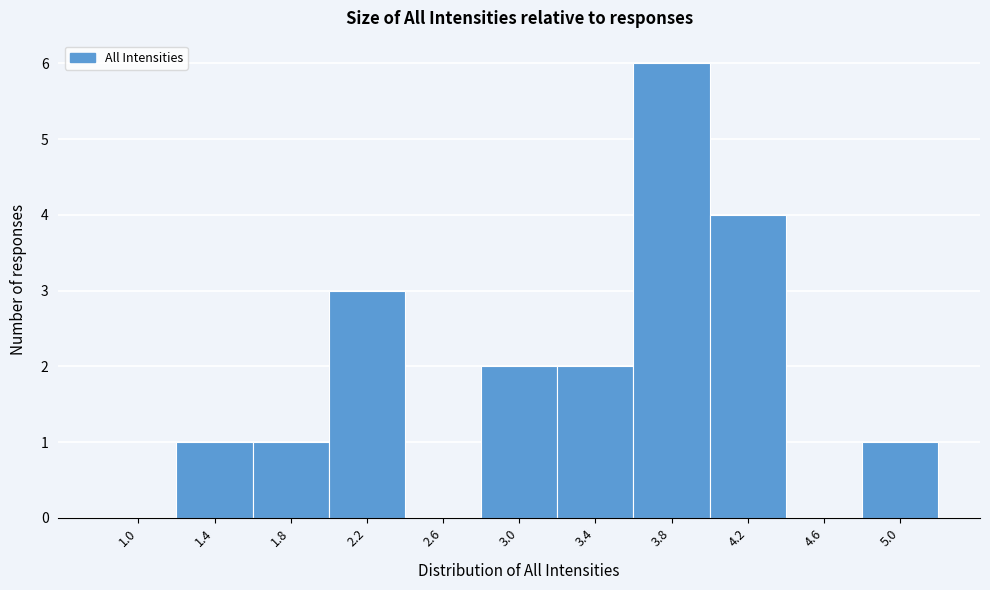

Reading left to right, list all the values displayed in this chart.

1.0=0	1.4=1	1.8=1	2.2=3	2.6=0	3.0=2	3.4=2	3.8=6	4.2=4	4.6=0	5.0=1